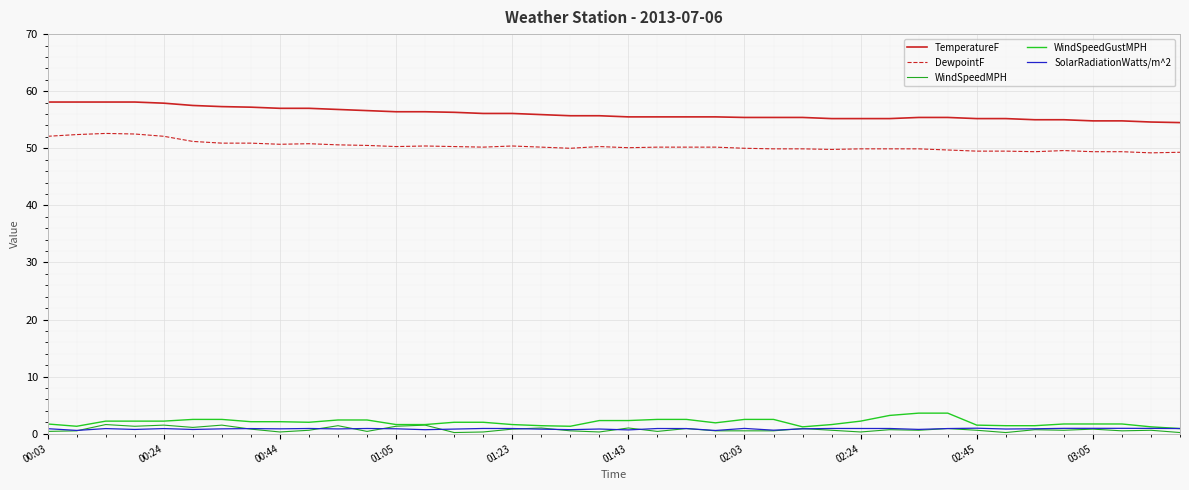

How many lines are shown in the chart?

5